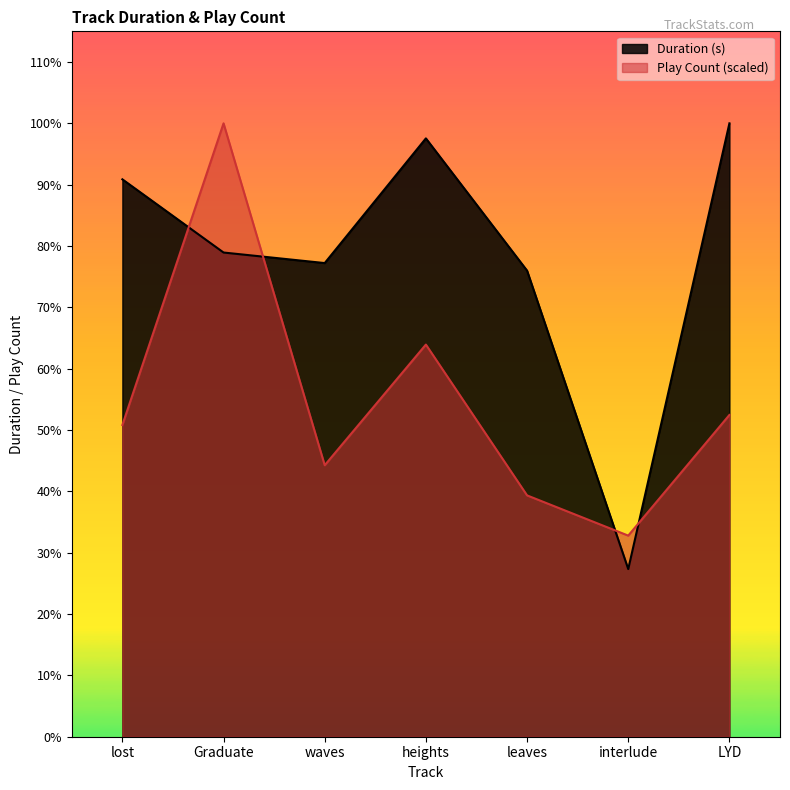

What is the difference between the Play Count values at leaves and lost?

27.3